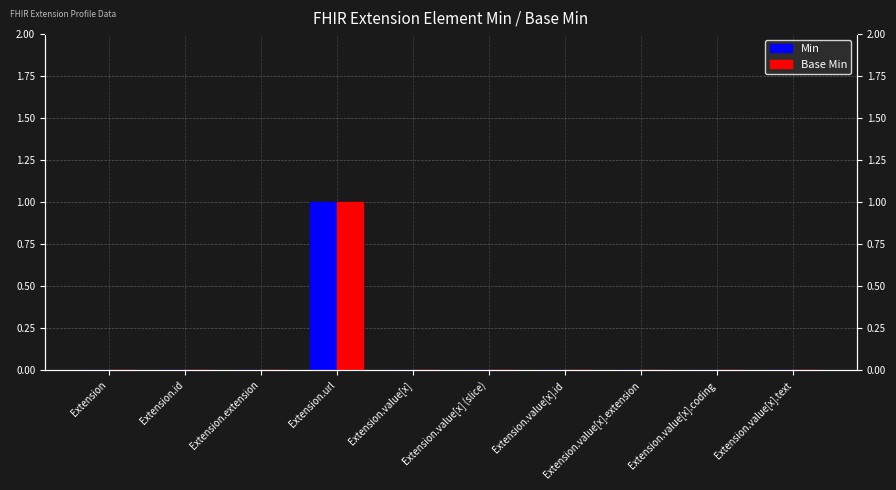

Reading left to right, transcribe all the data shown in this chart.

Min: Extension=0	Extension.id=0	Extension.extension=0	Extension.url=1	Extension.value[x]=0	Extension.value[x] (slice)=0	Extension.value[x].id=0	Extension.value[x].extension=0	Extension.value[x].coding=0	Extension.value[x].text=0
Base Min: Extension=0	Extension.id=0	Extension.extension=0	Extension.url=1	Extension.value[x]=0	Extension.value[x] (slice)=0	Extension.value[x].id=0	Extension.value[x].extension=0	Extension.value[x].coding=0	Extension.value[x].text=0